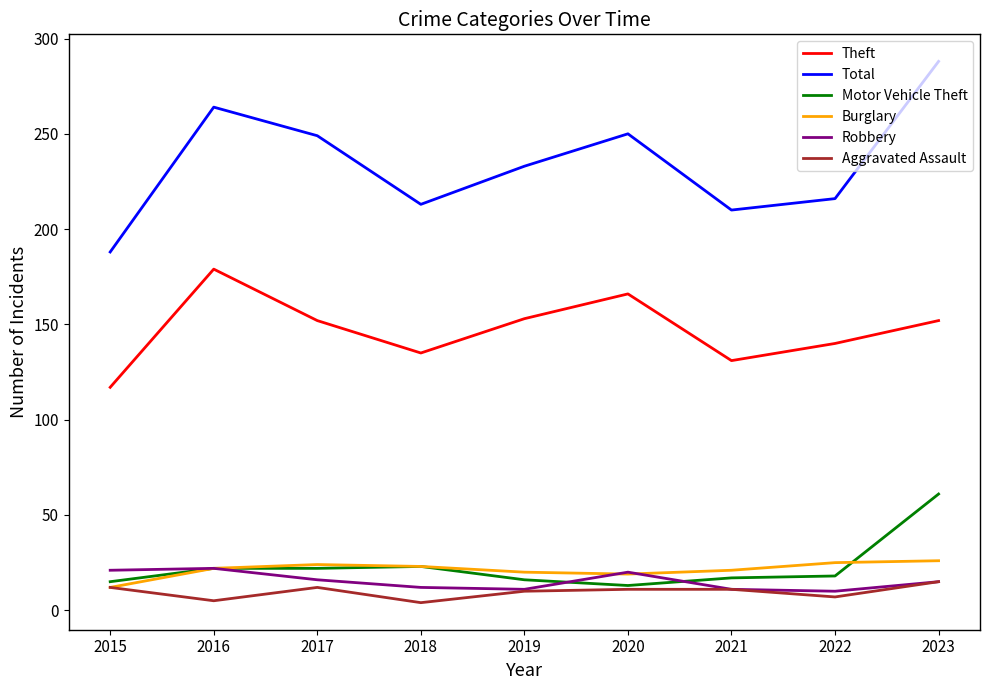

Where is the first local maximum for Aggravated Assault?

2017